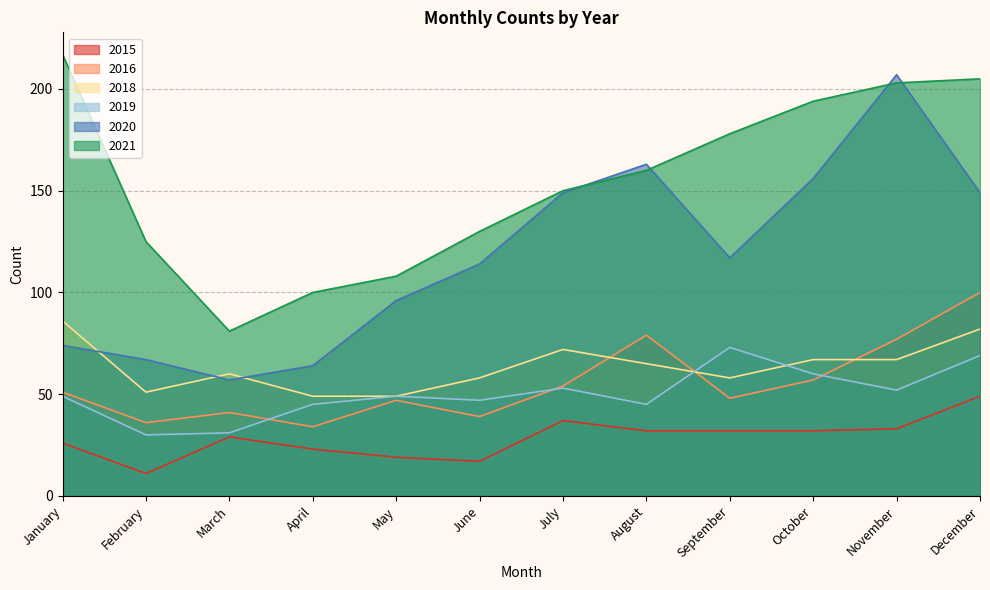

What is the value of the 2020 point at the 8th from the left?

163